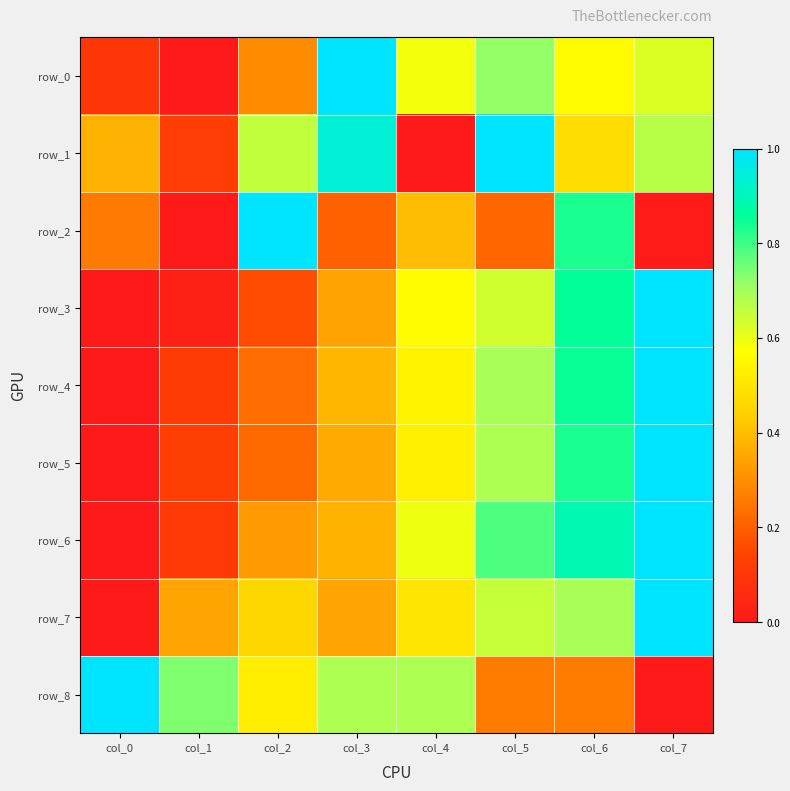

At which category is the sum across all series the highest?

col_7